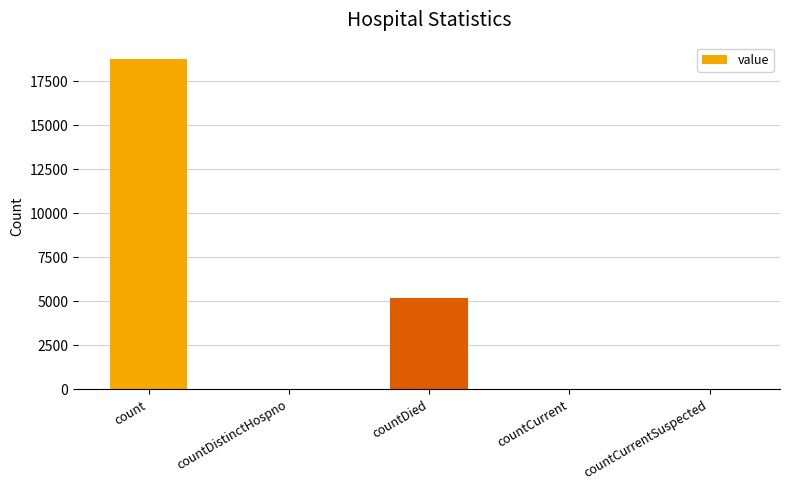

What is the greatest value displayed?

18752